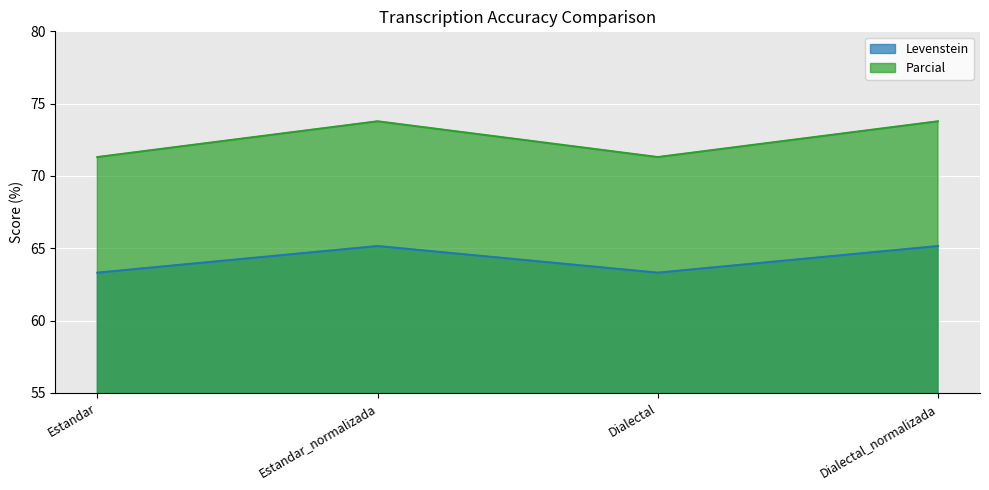

What position from the right is Estandar_normalizada?

3